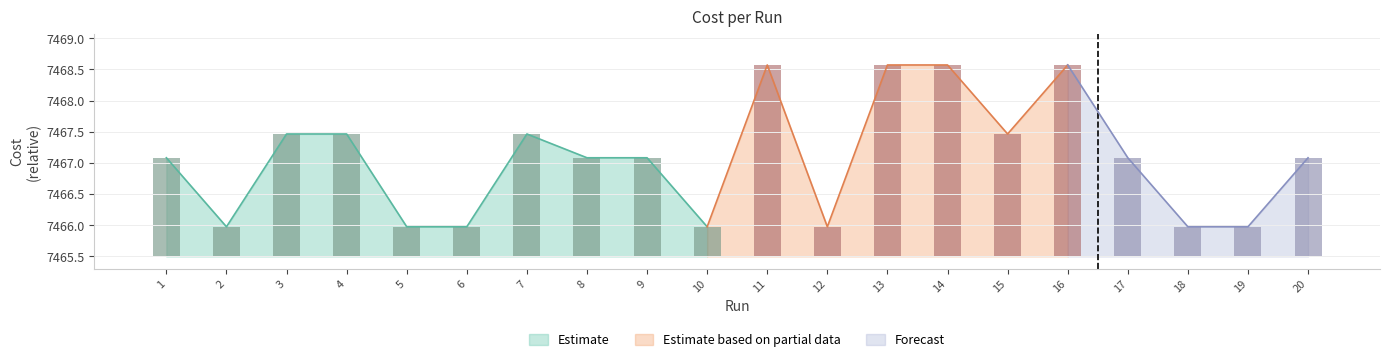

The value of Estimate at 5 is 7466.0. True or false?

True